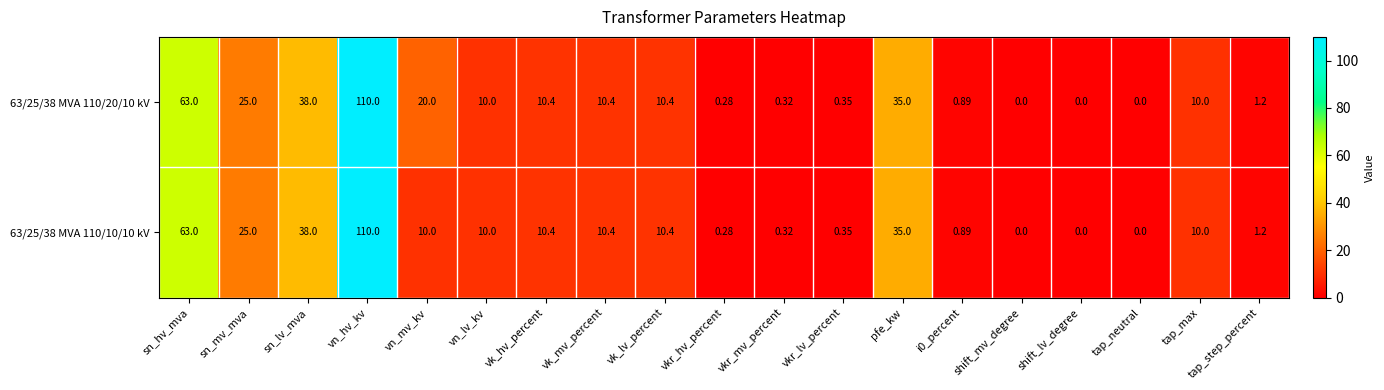

How many values in the 63/25/38 MVA 110/10/10 kV series are below 10?

8